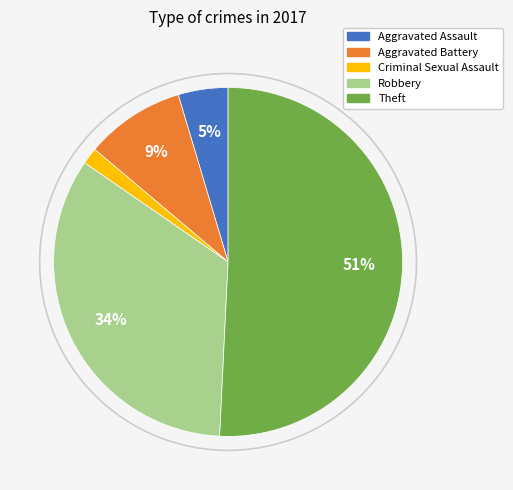

To the nearest percent, what is the difference between the largest and smallest slice percentages?

49%